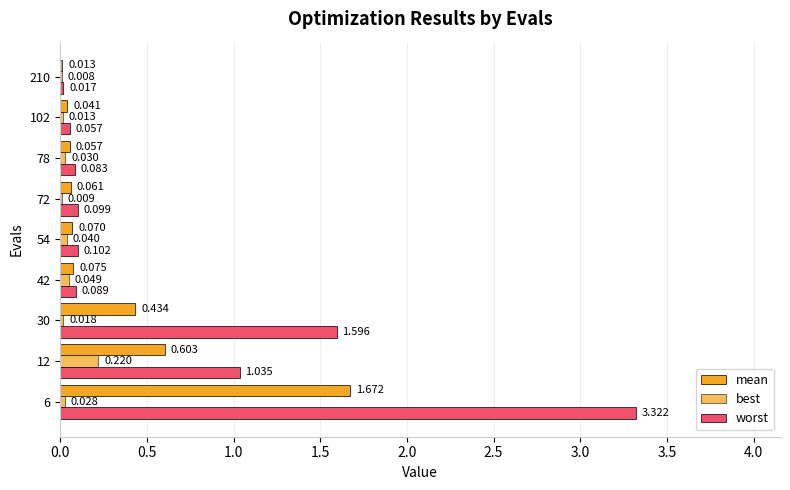

Reading left to right, transcribe all the data shown in this chart.

mean: 1.7	0.6	0.4	0.1	0.1	0.1	0.1	0.0	0.0
best: 0.0	0.2	0.0	0.0	0.0	0.0	0.0	0.0	0.0
worst: 3.3	1.0	1.6	0.1	0.1	0.1	0.1	0.1	0.0